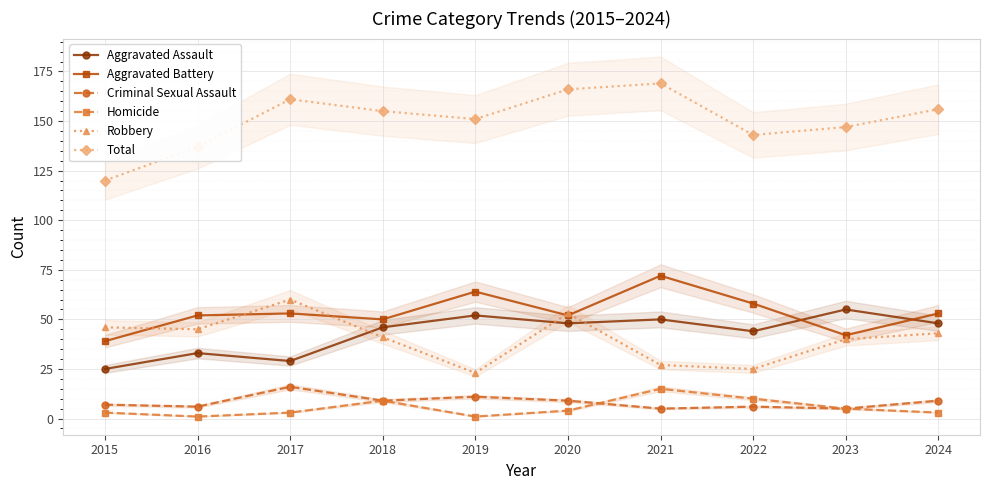

At which category is the sum across all series the highest?

2021